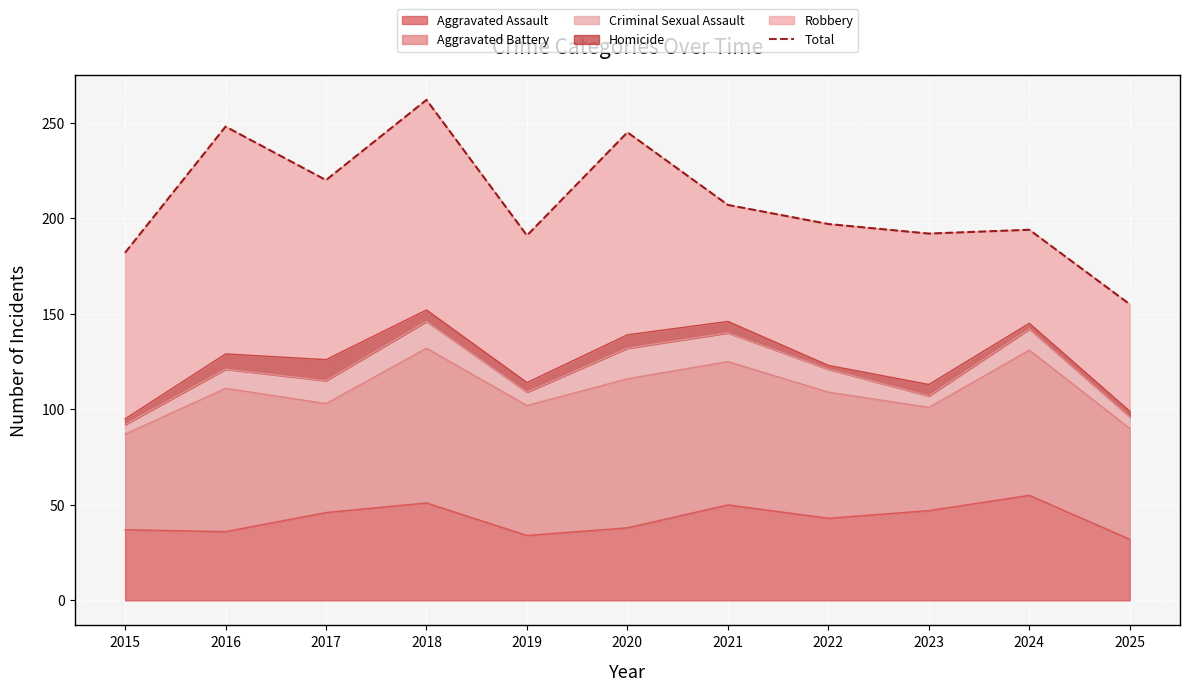

At which label is the value closest to 208?

2021